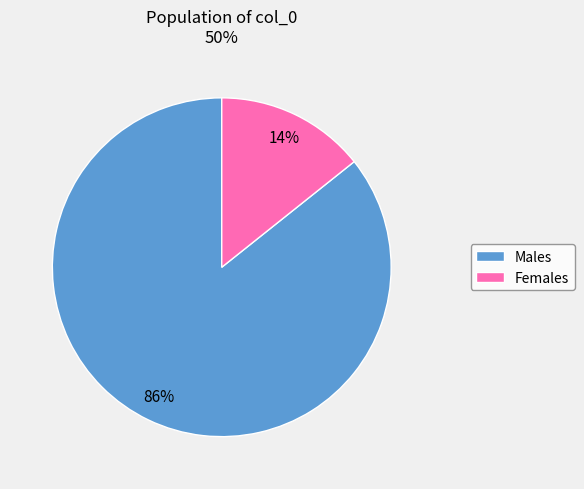

To the nearest percent, what is the average slice percentage?

50%